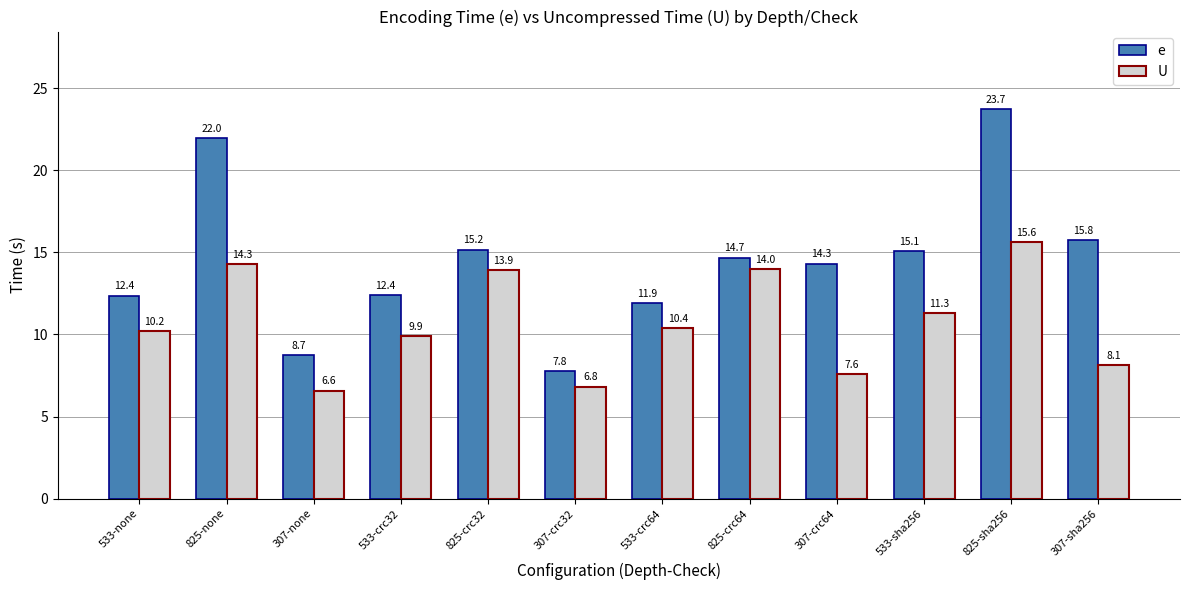

True or false: e has a value of 34.3 at 825-none.

False